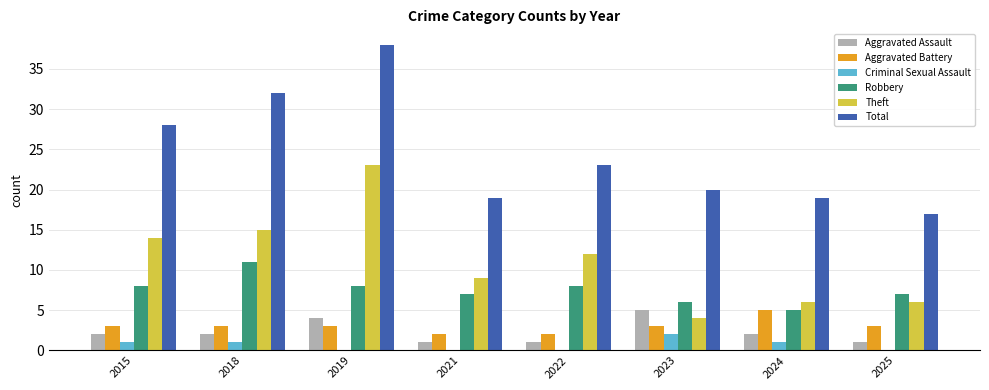

How many series are shown in this chart?

6